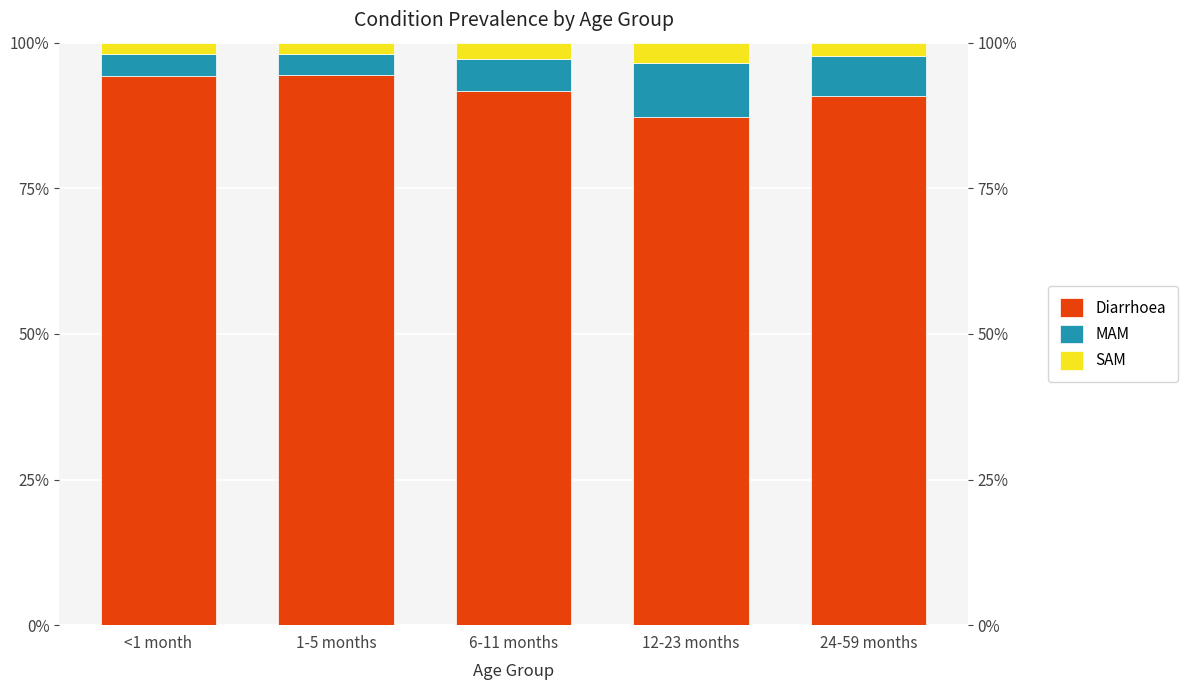

Count the number of categories in the chart.

5